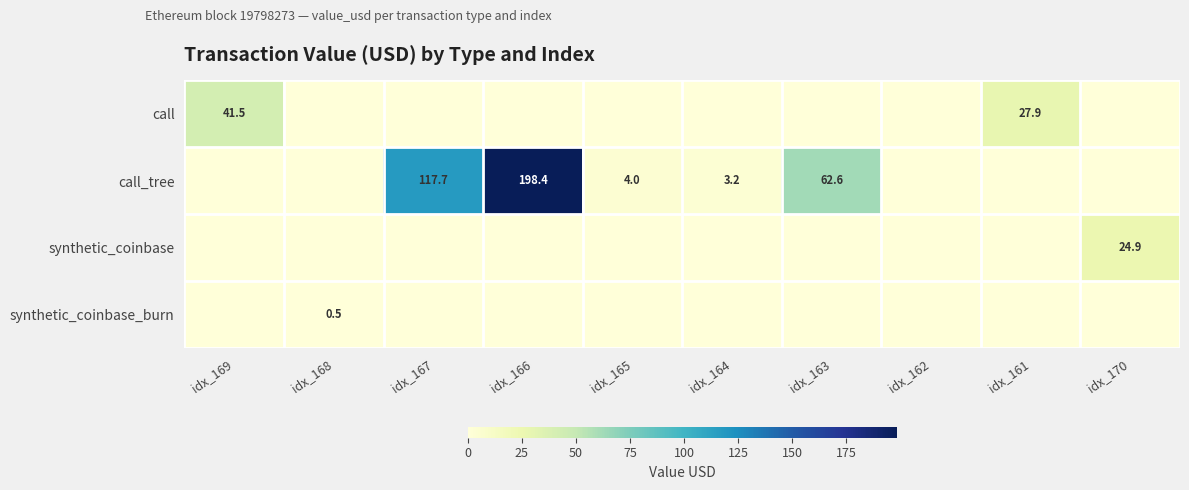

What is the sum of the call_tree values at idx_164 and idx_166?

201.6